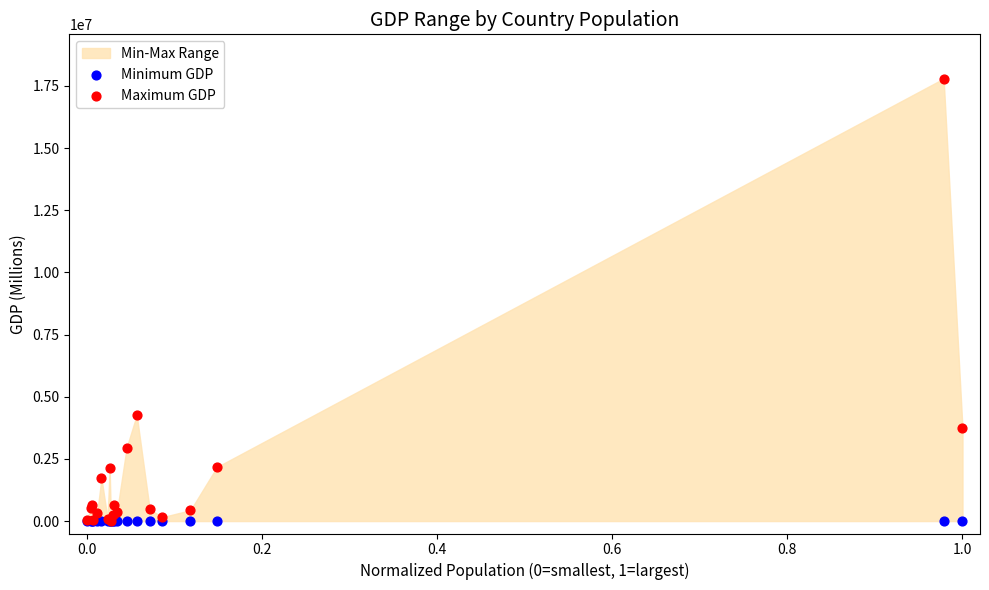

In the Maximum GDP series, what Y value is closest to 8904642?

4259935.0